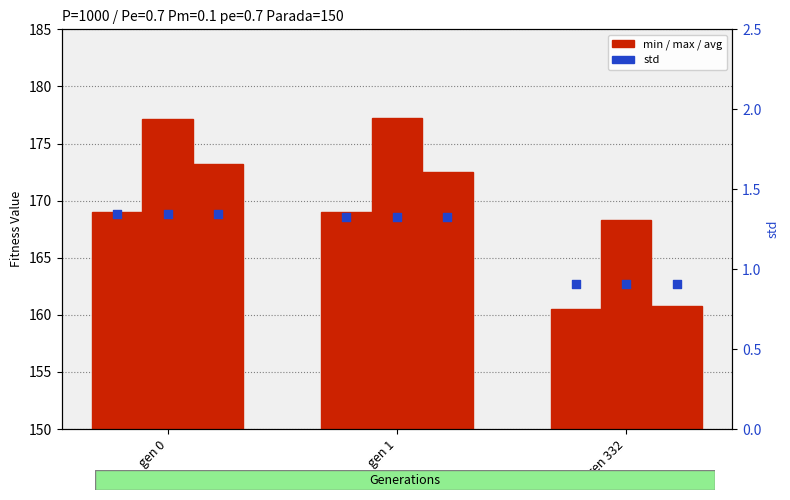

At which category is the sum across all series the highest?

gen 0